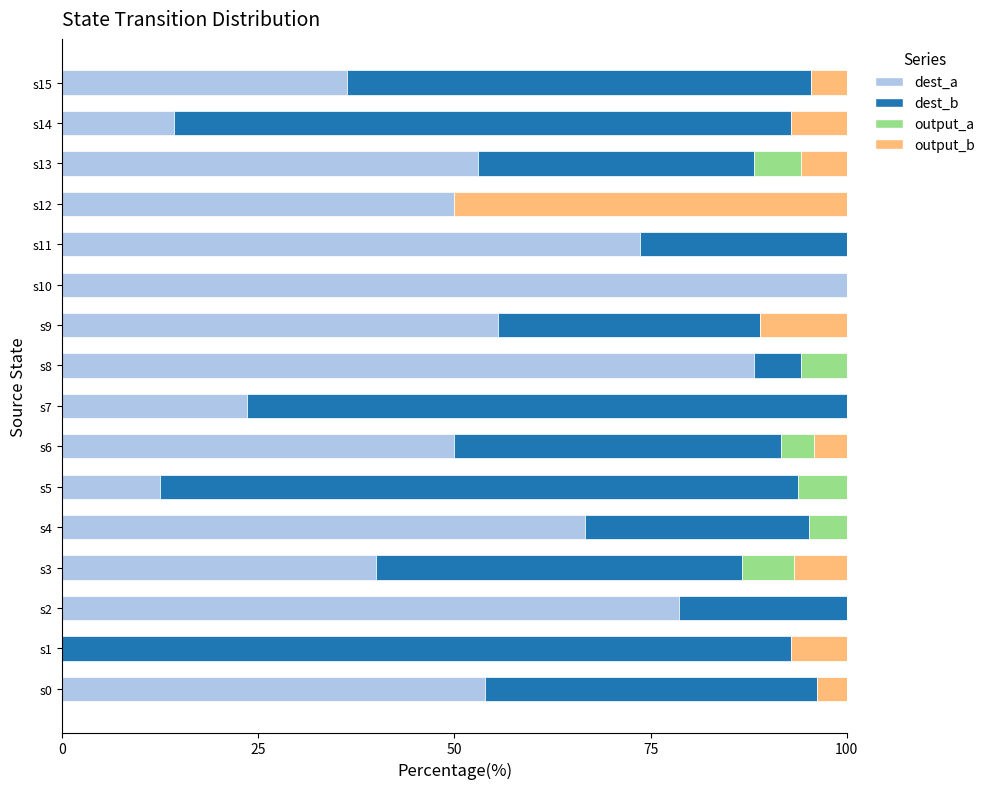

What is the highest value of the dest_a series?

100.0